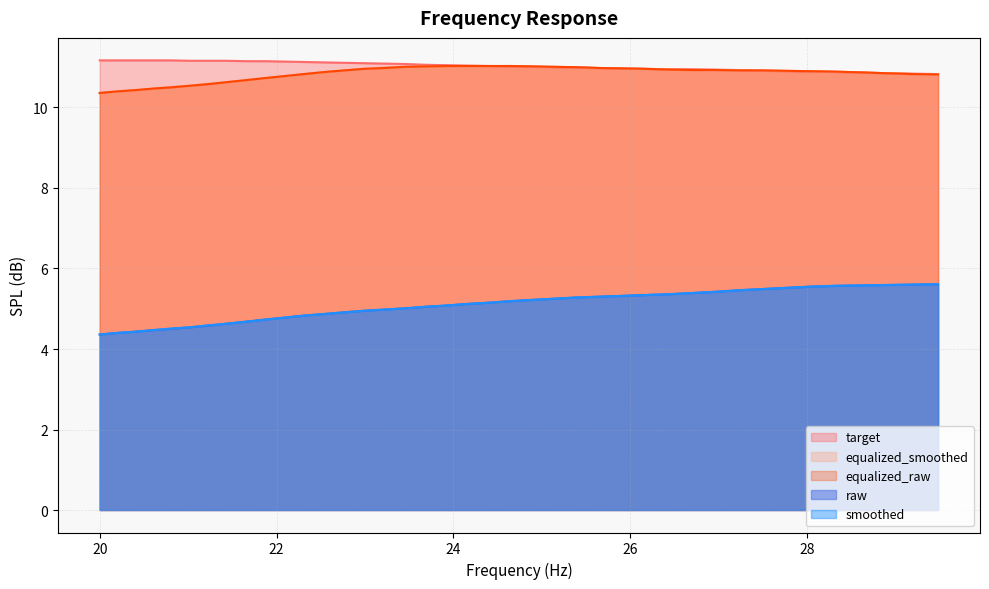

How many lines are shown in the chart?

5